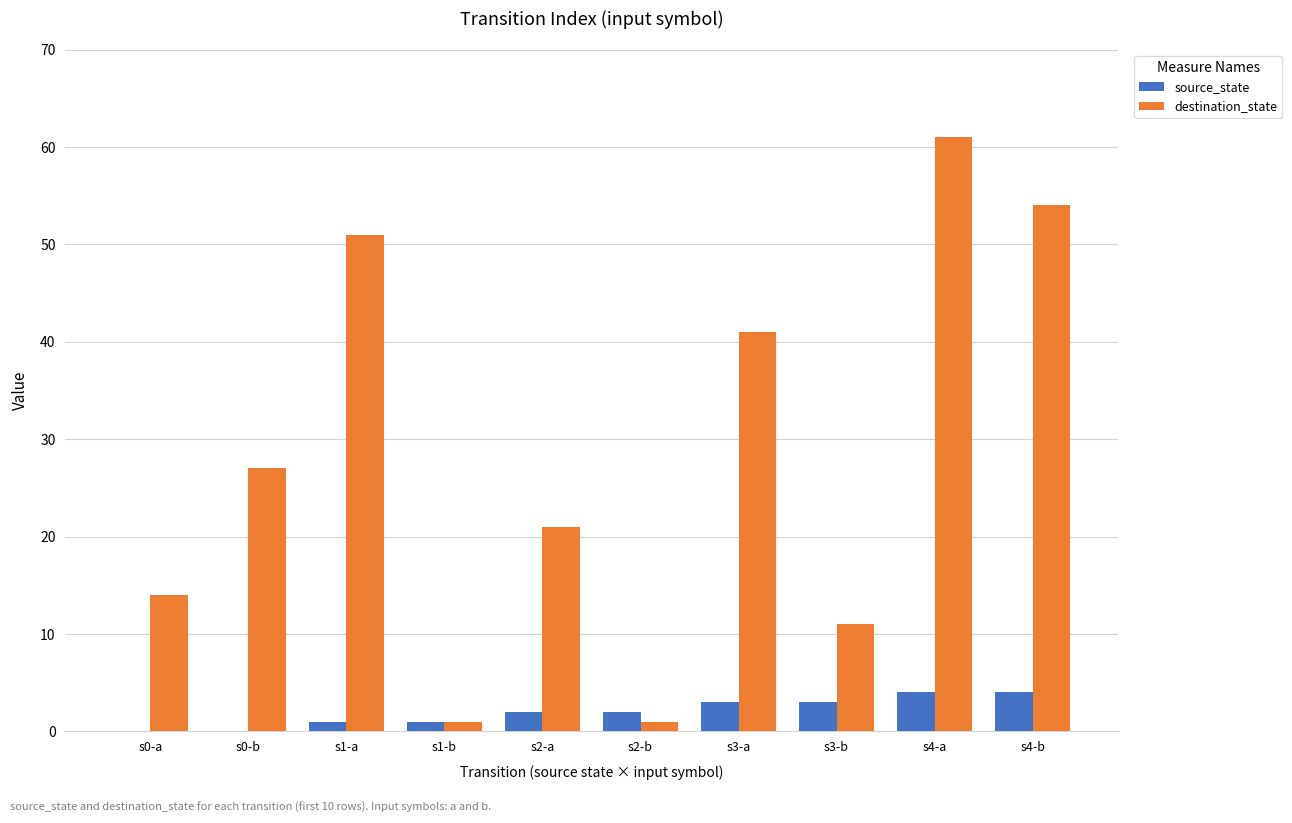

What is the sum of all destination_state values?

282